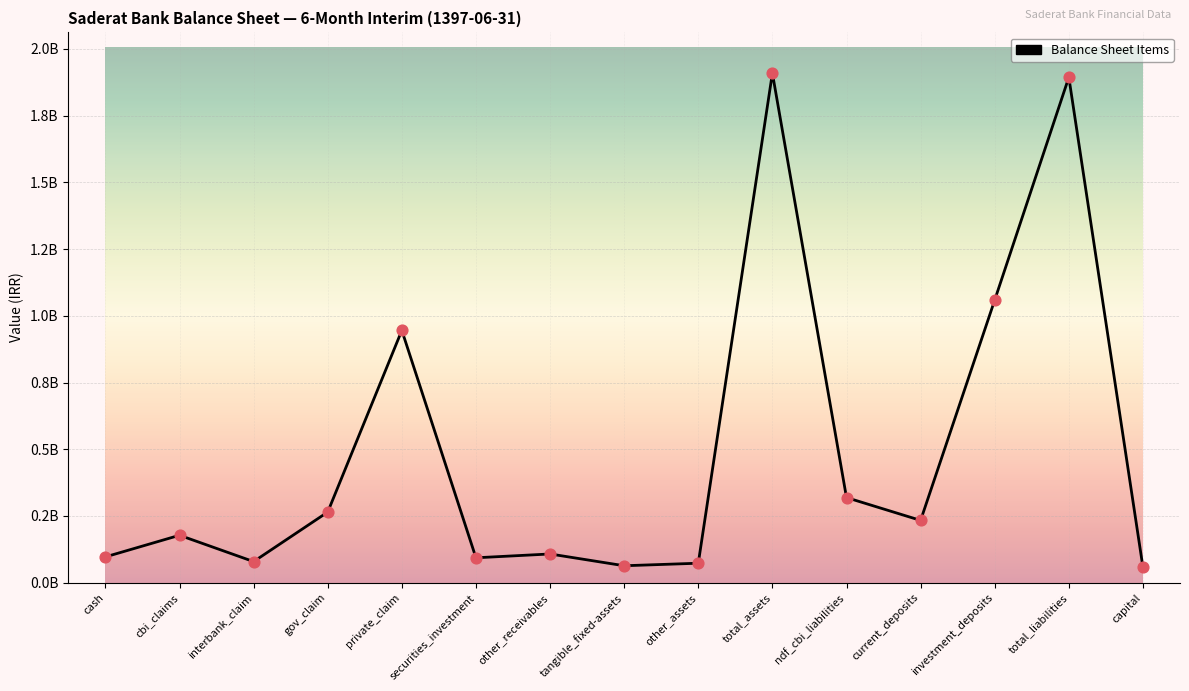

What is the change in value from gov_claim to current_deposits?

-31256569